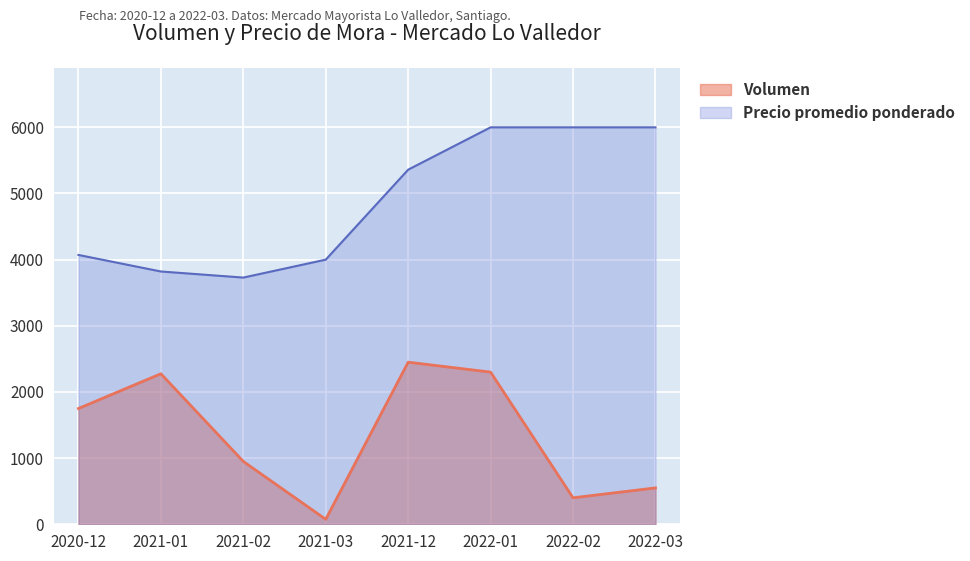

Does the chart display data point markers on the line(s)?

No